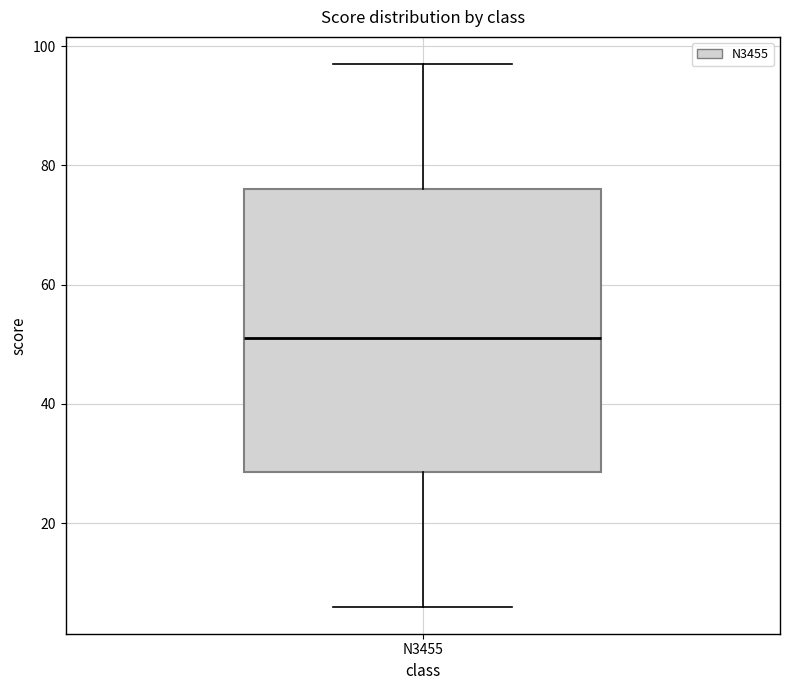

Where does the lower whisker of the box for N3455 end on the y-axis? The values are not printed on the chart, so give them approximately, as read against the axis.

6